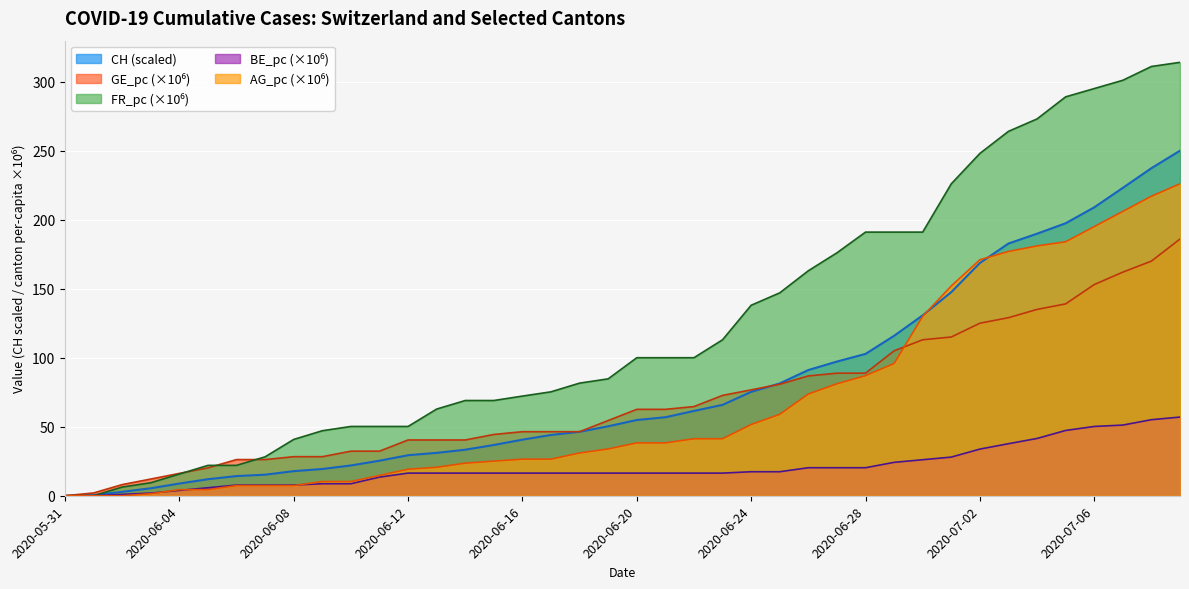

What position from the right is 2020-07-02?

8